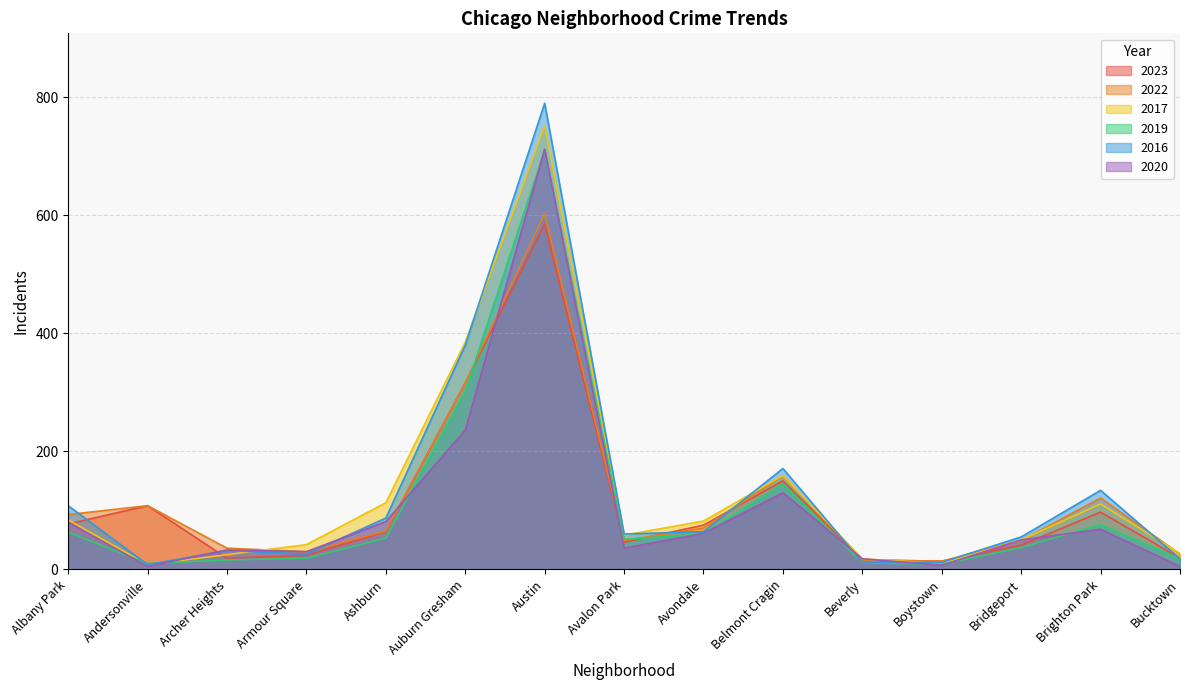

Reading left to right, what are all the values shown in this chart?

2023: 77	108	19	24	64	316	585	46	75	150	16	14	41	97	19
2022: 93	108	36	30	65	316	603	49	70	159	16	14	49	121	26
2017: 84	8	25	42	113	385	752	58	82	159	18	10	50	111	27
2019: 63	10	16	19	53	302	710	51	60	145	11	9	37	76	18
2016: 108	8	32	26	87	380	790	60	64	171	12	12	55	134	18
2020: 80	5	33	30	81	236	712	36	61	130	18	7	50	68	5